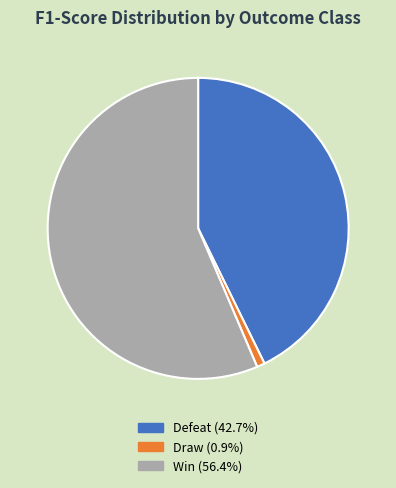

Which has a higher value, Defeat or Win?

Win